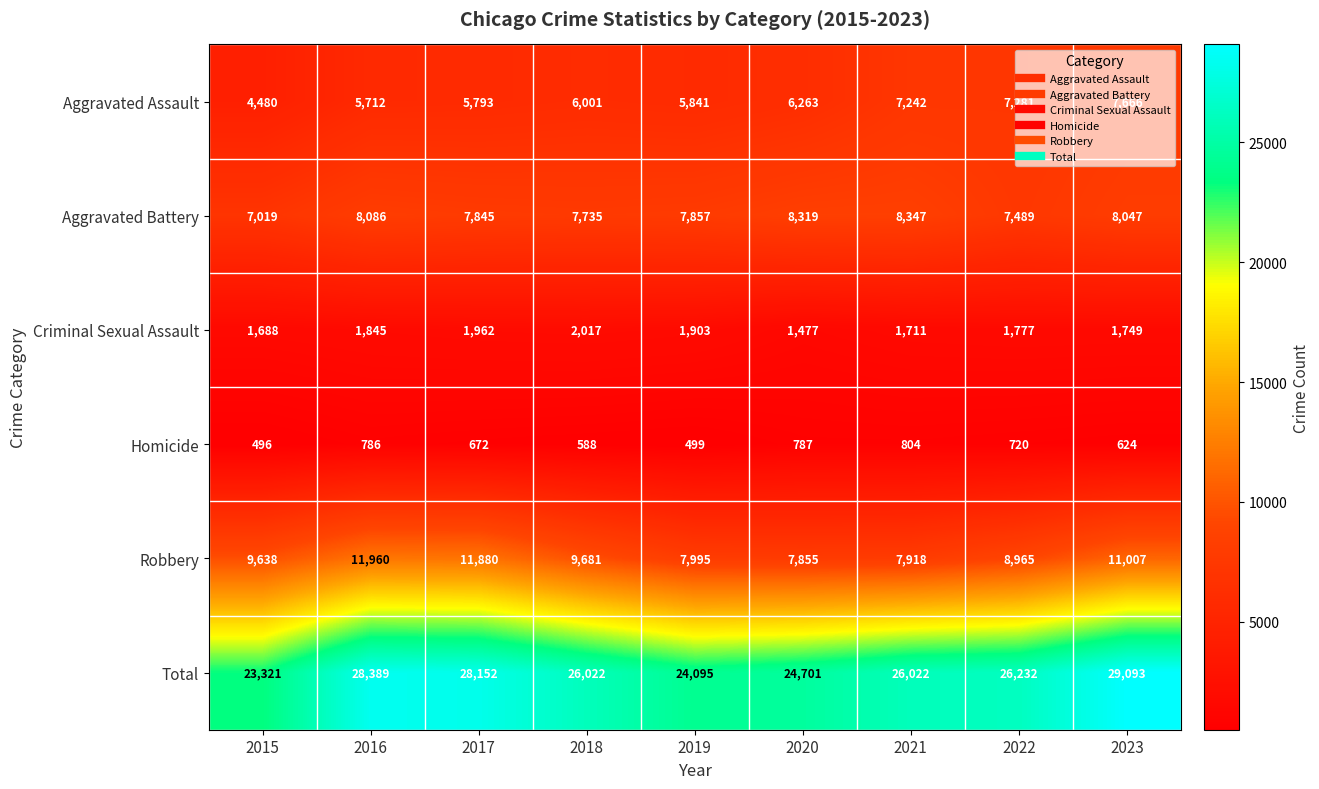

At how many categories does at least one series exceed 2960?

9